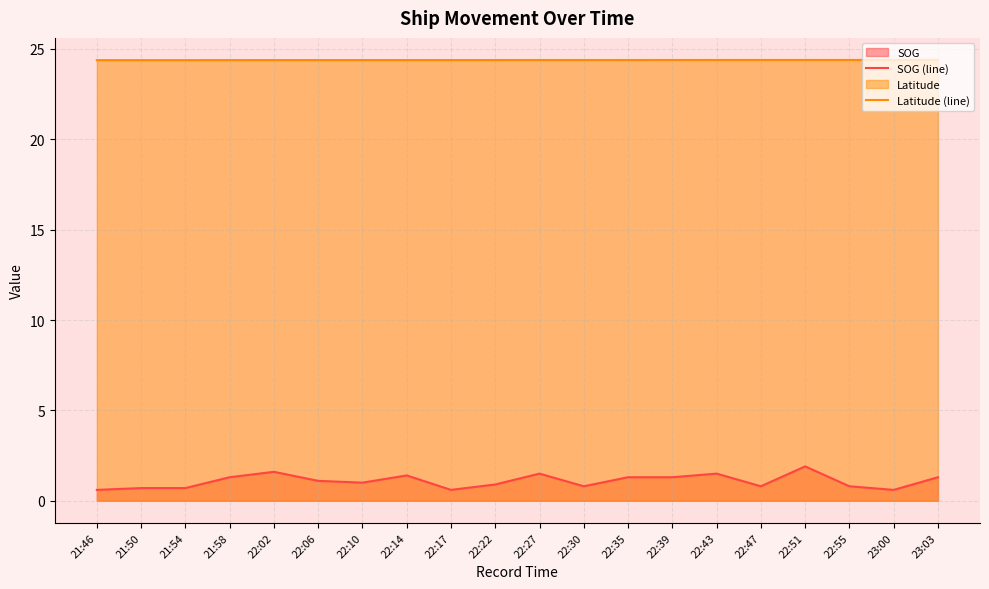

Is the value of SOG (line) at 22:02 greater than the value of Latitude (line) at 22:30?

No